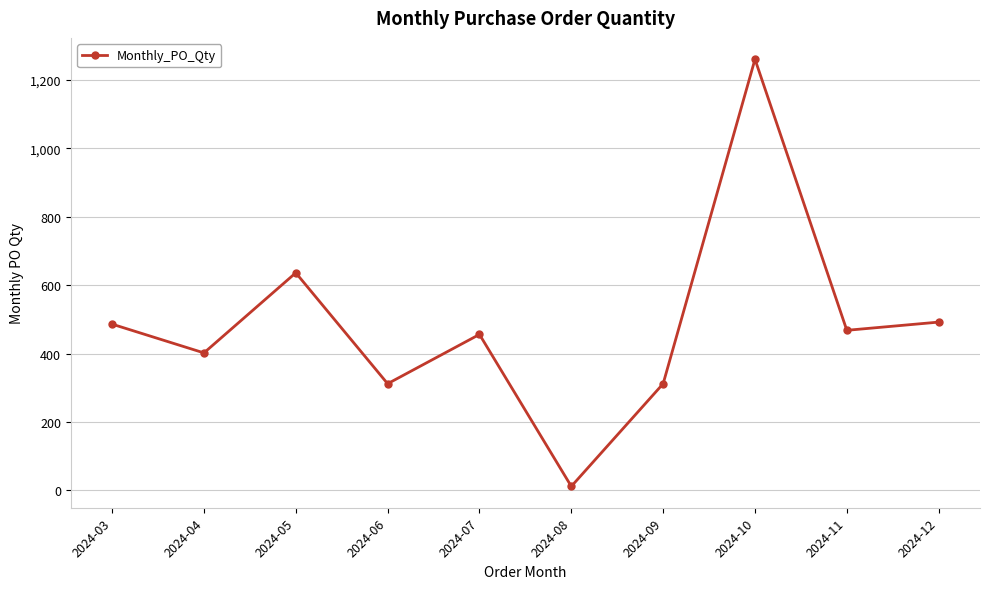

At which label does the data first exceed 468?

2024-03